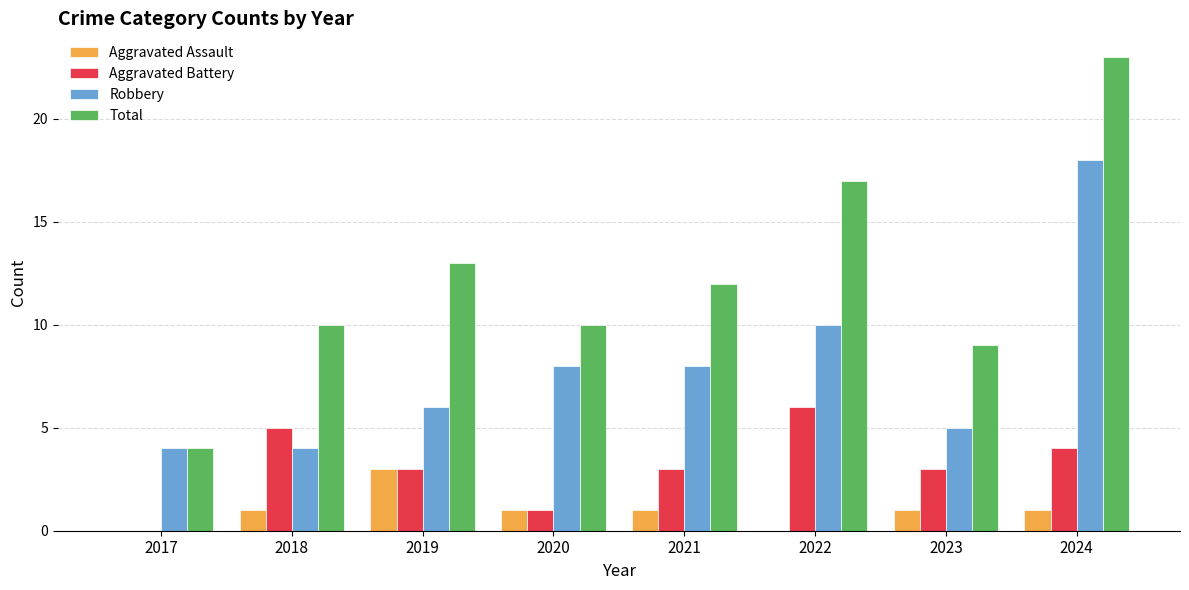

What is the maximum value shown in the chart?

23